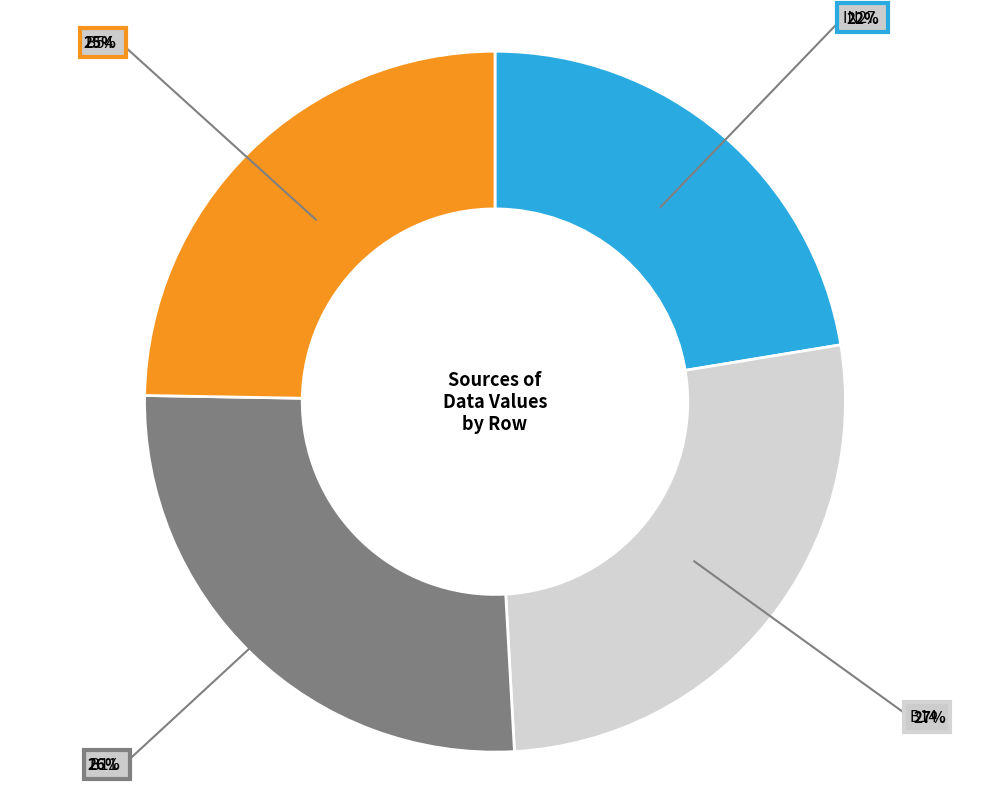

How many slices are in this pie chart?

4